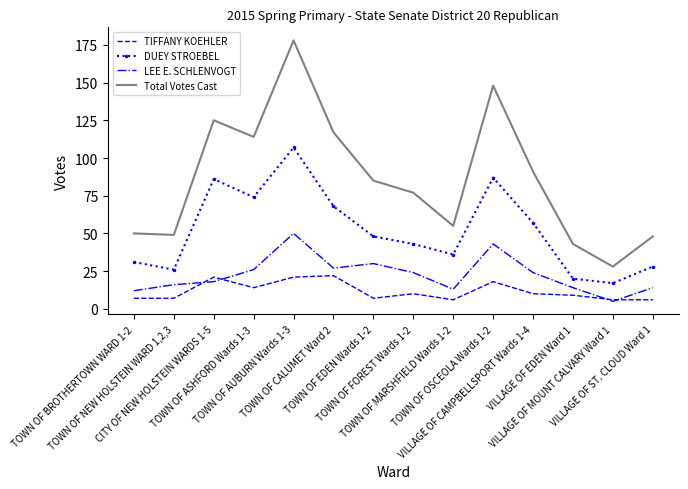

List the series in order of their peak value, lowest first.

TIFFANY KOEHLER, LEE E. SCHLENVOGT, DUEY STROEBEL, Total Votes Cast